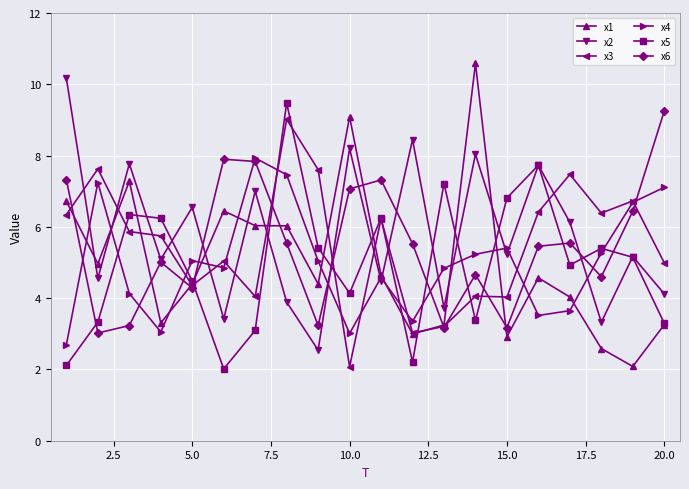

What is the value of the x3 point at the 6th from the left?

5.0